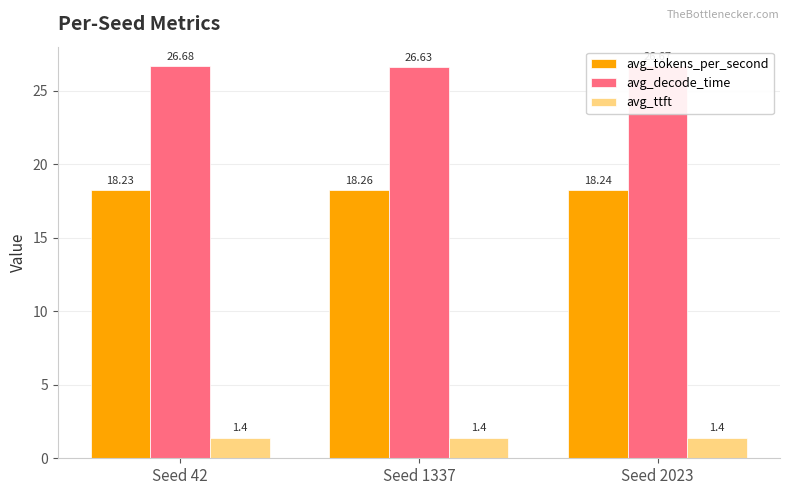

Reading left to right, list all the values displayed in this chart.

avg_tokens_per_second: 18.2	18.3	18.2
avg_decode_time: 26.7	26.6	26.7
avg_ttft: 1.4	1.4	1.4